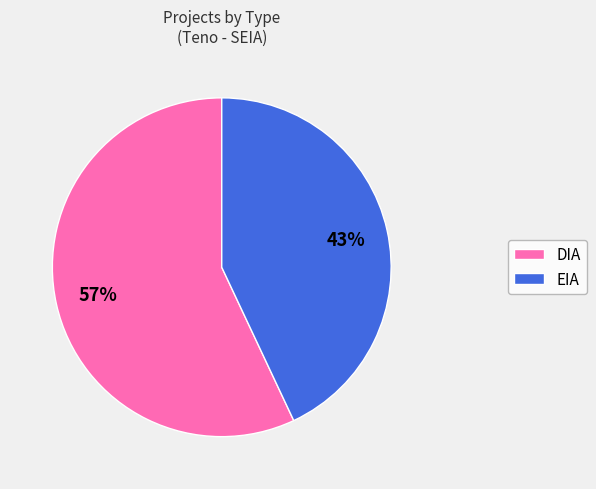

Which slice represents more than half of the pie?

DIA